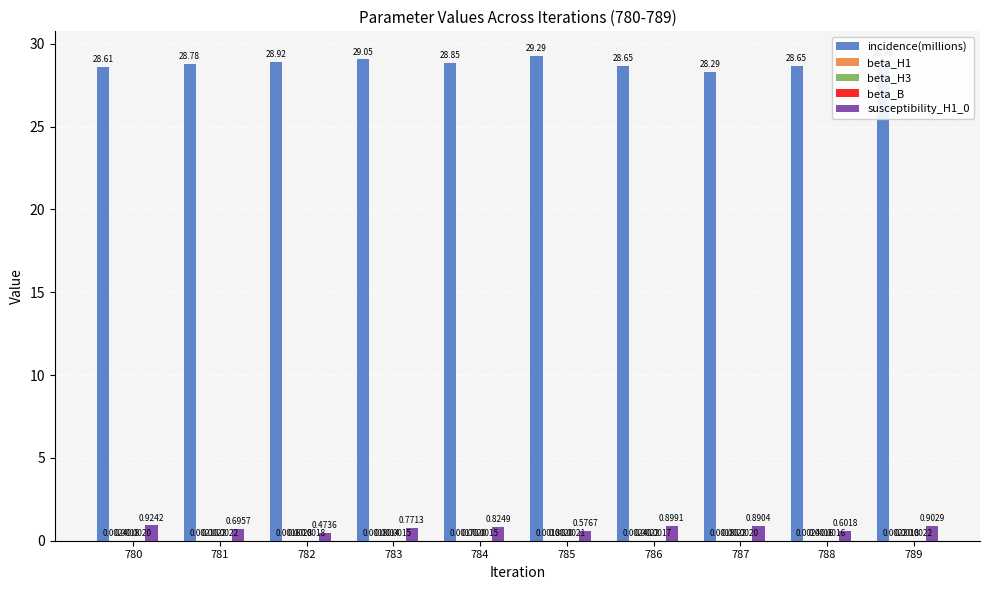

Which series has the largest total across all categories?

incidence(millions)